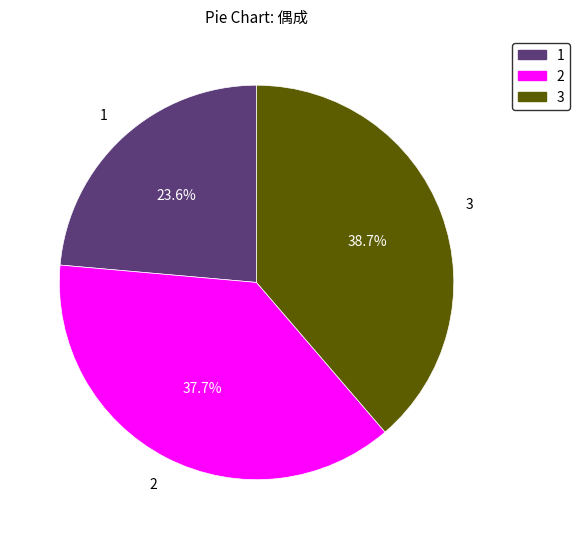

What is the largest slice in the pie chart?

3